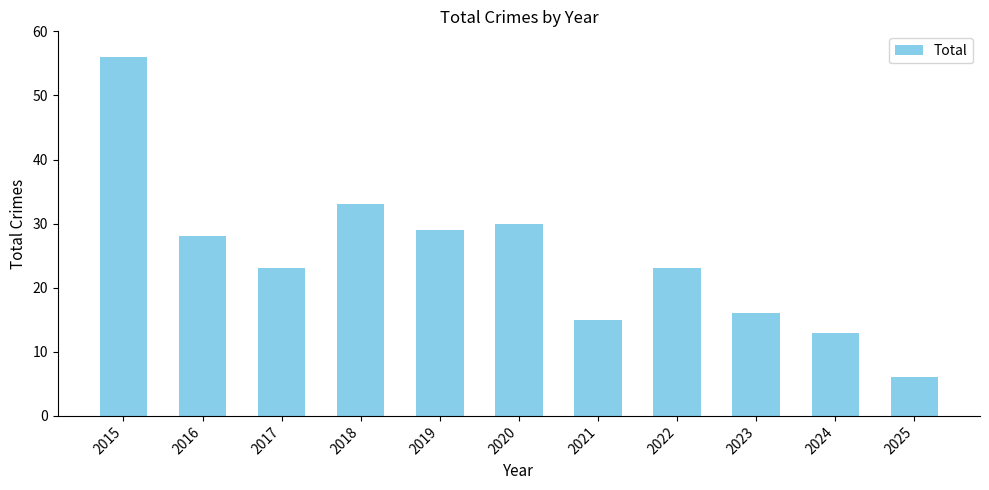

Which has a higher value, 2023 or 2020?

2020